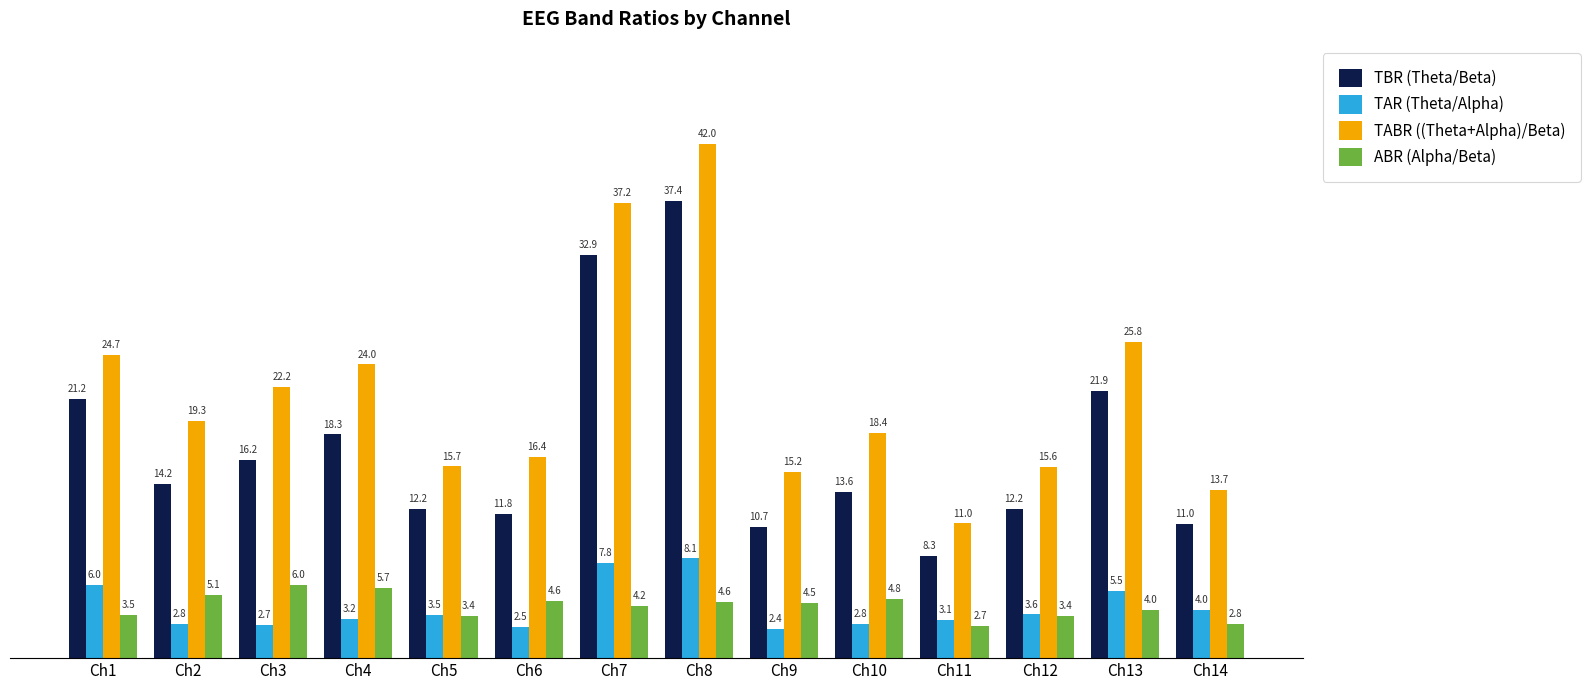

Where is TABR ((Theta+Alpha)/Beta) nearest to the value 26?

Ch13